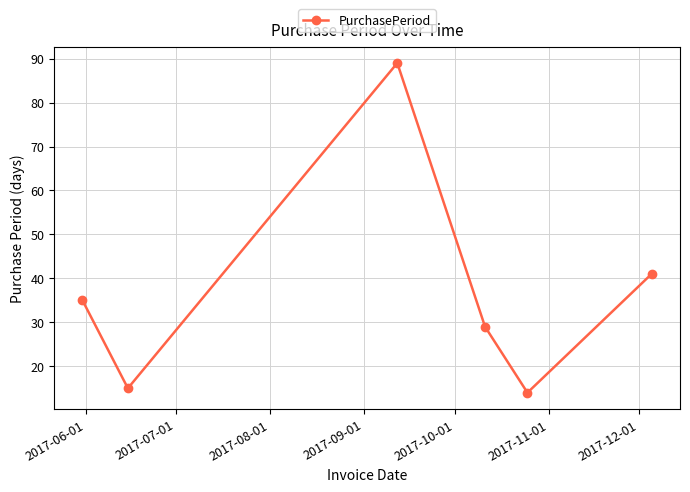

Reading left to right, list all the values displayed in this chart.

35	15	89	29	14	41